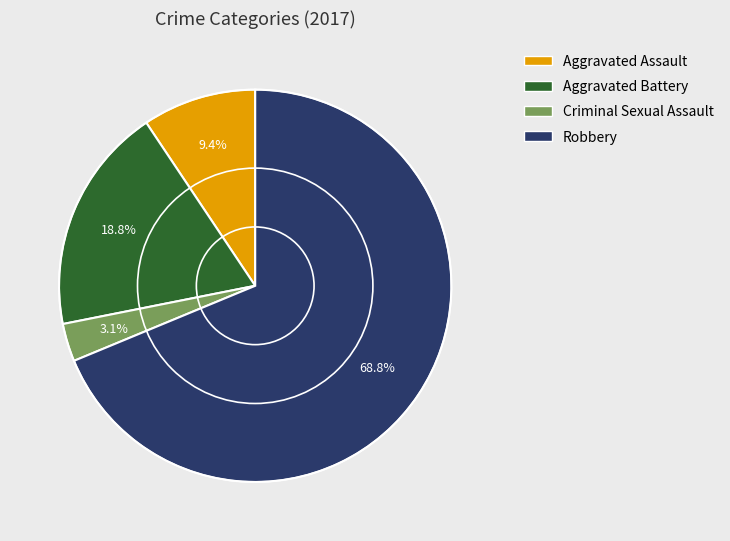

What percentage do Criminal Sexual Assault and Aggravated Battery together represent?

21.9%